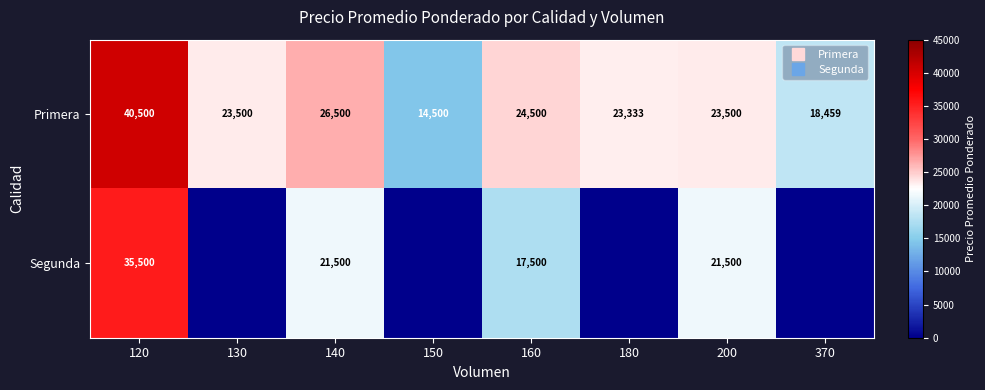

What is the total value across all series at 200?

45000